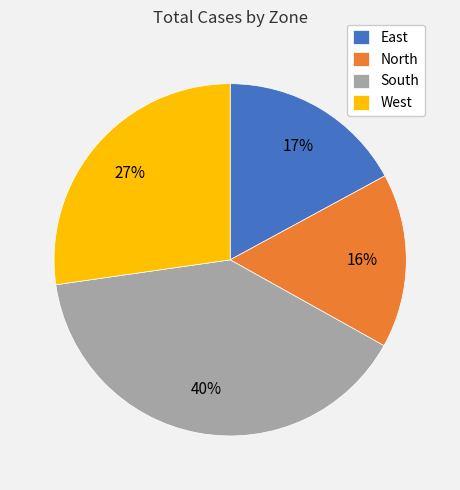

Which category has the smallest portion of the pie?

North